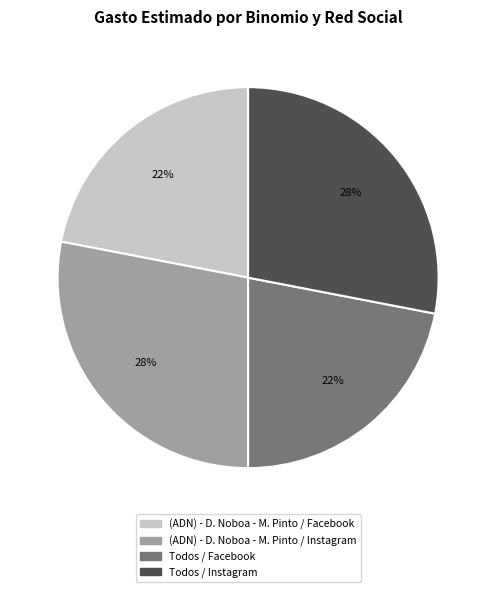

To the nearest percent, what is the combined percentage of Todos / Facebook and (ADN) - D. Noboa - M. Pinto / Facebook?

44%